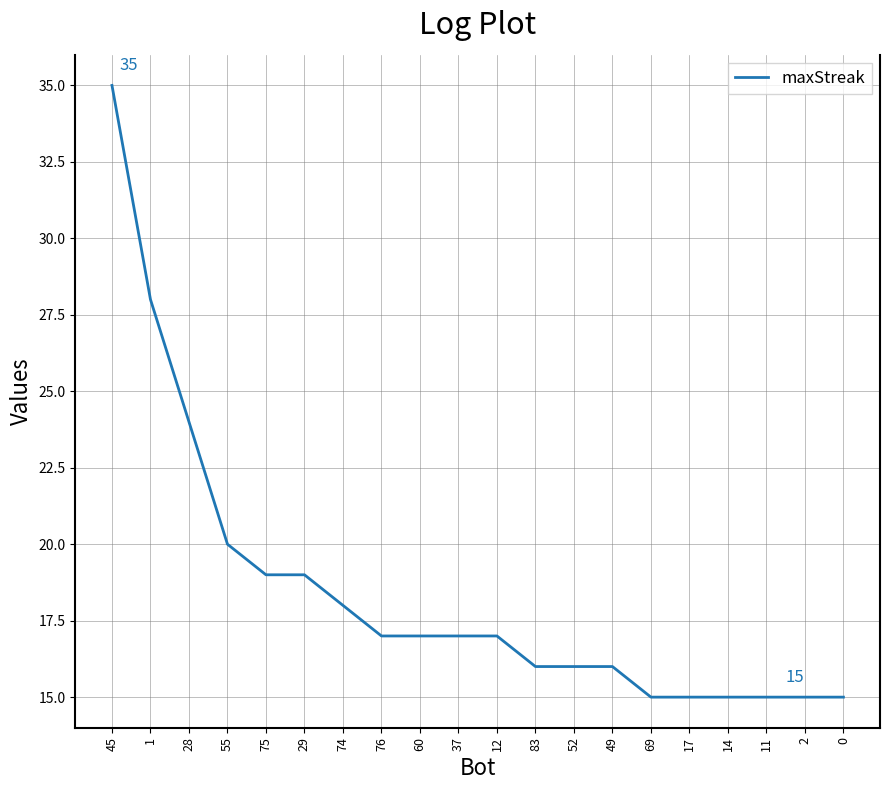

What is the difference between the values at 55 and 76?

3